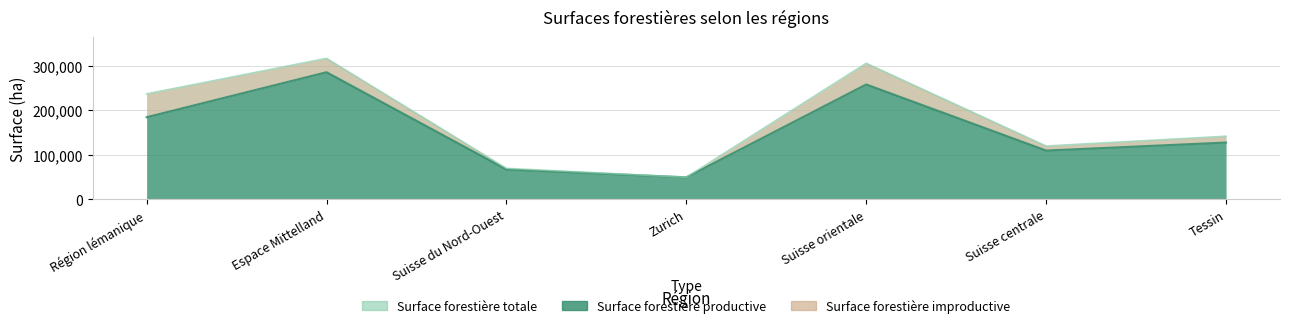

What is the difference between the highest and lowest values at Région lémanique?

52482